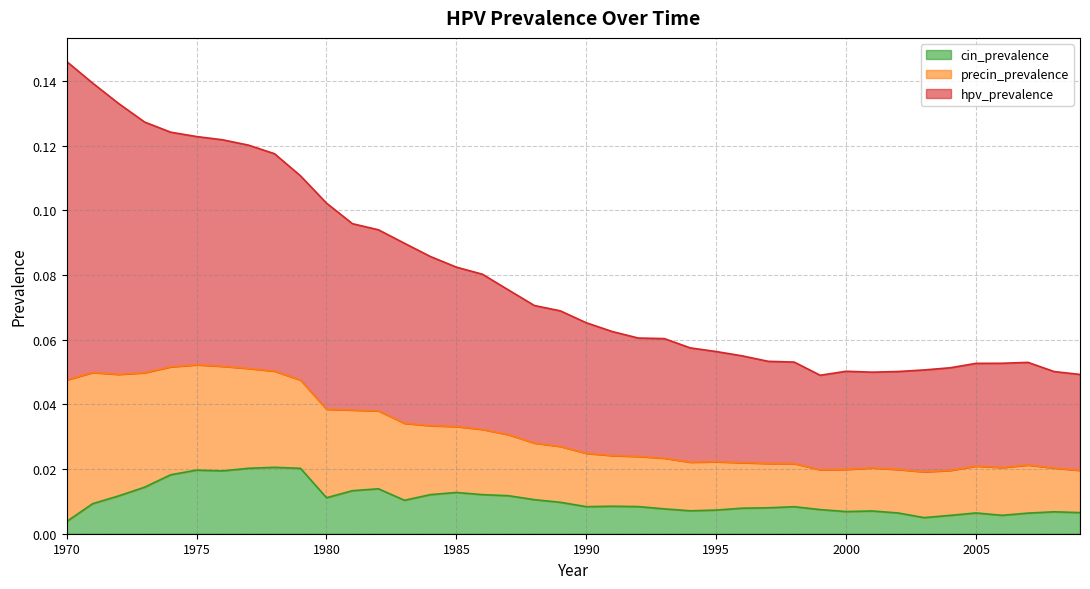

What are all the series names shown in the legend?

cin_prevalence, precin_prevalence, hpv_prevalence